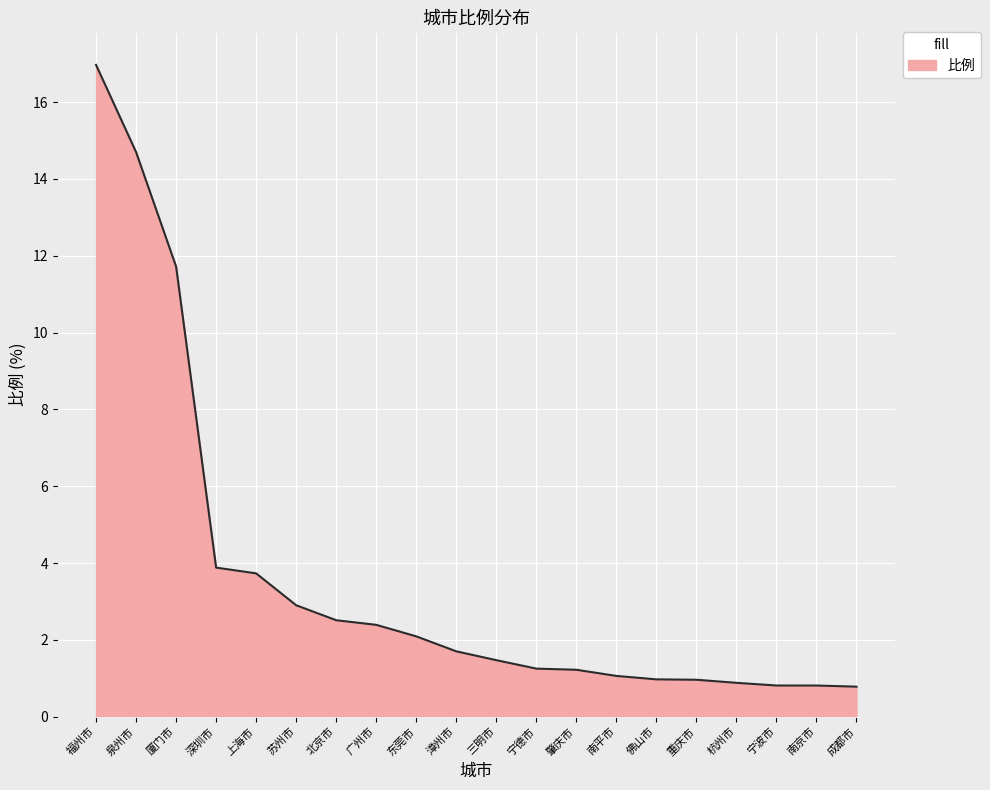

Between 肇庆市 and 杭州市, which is larger?

肇庆市